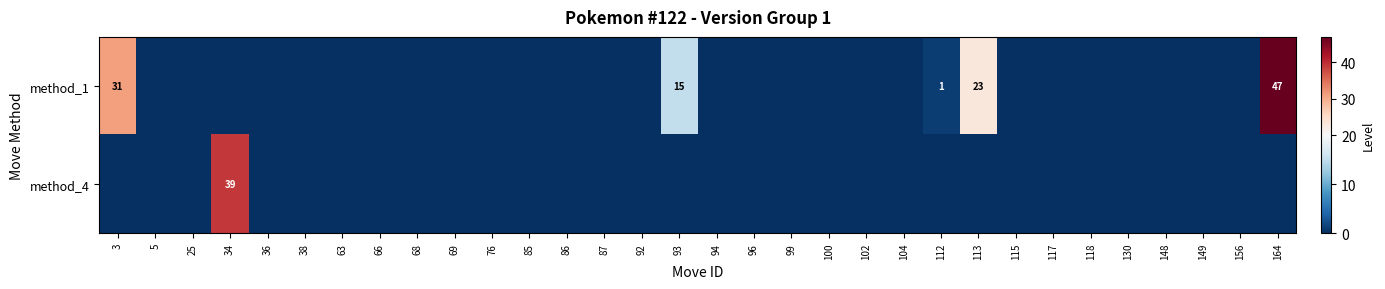

Count the number of categories in the chart.

32